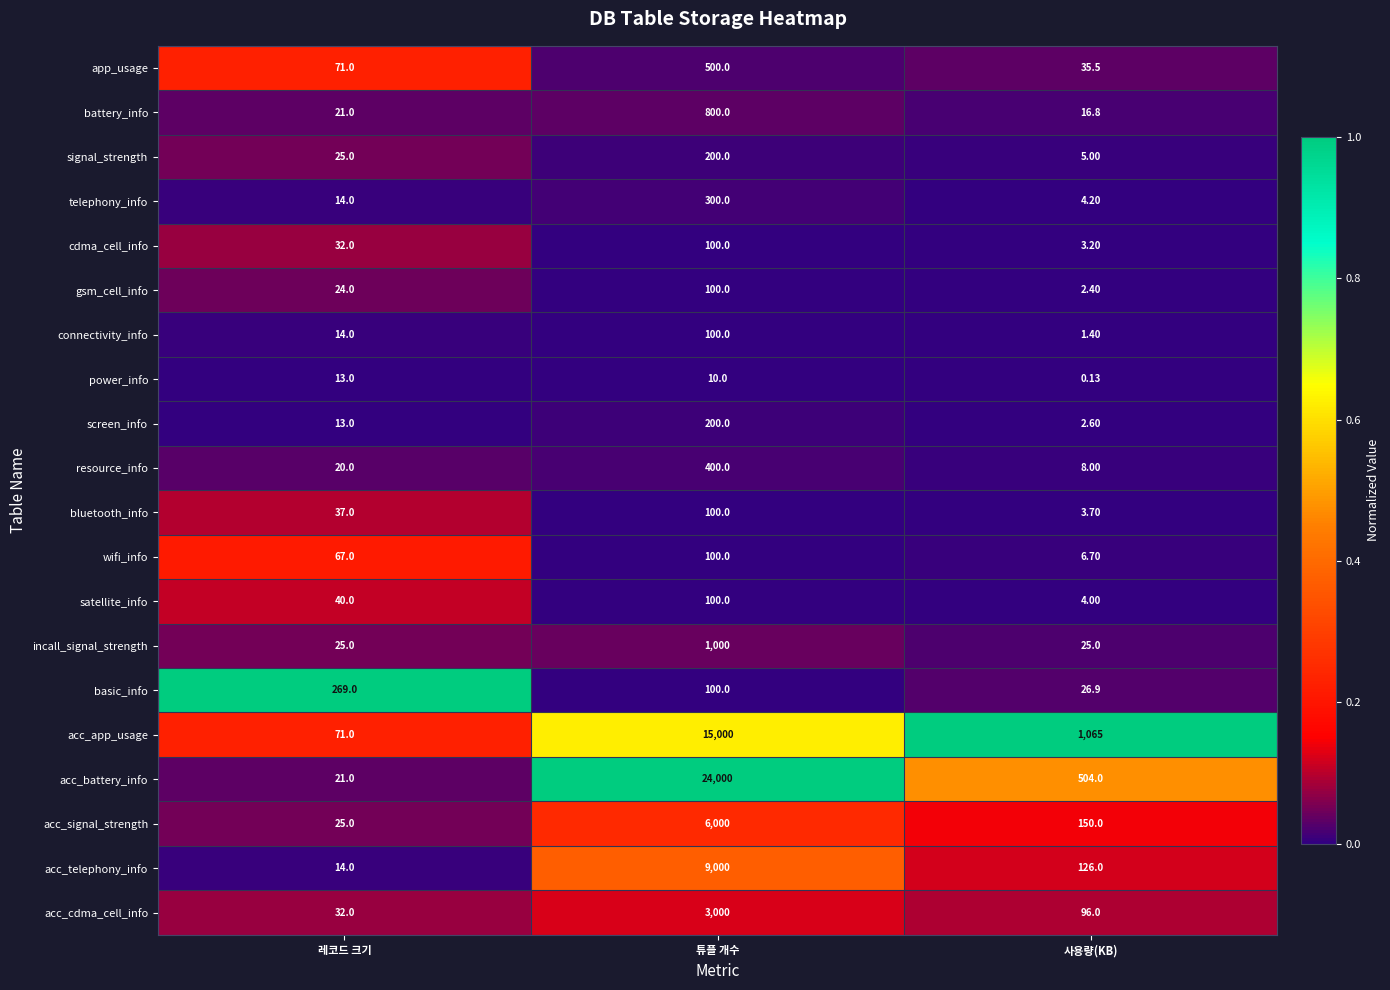

Where is acc_signal_strength nearest to the value 3012?

사용량(KB)